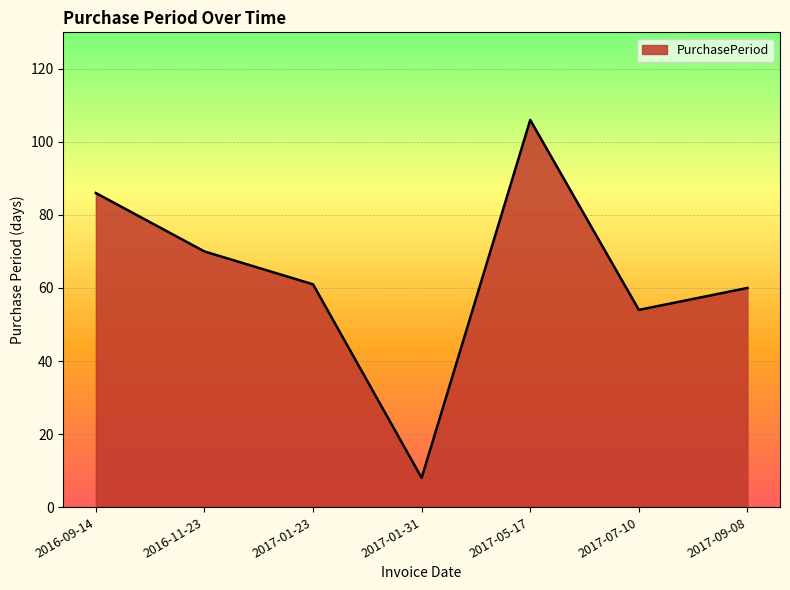

The value at 2017-09-08 is 32. True or false?

False